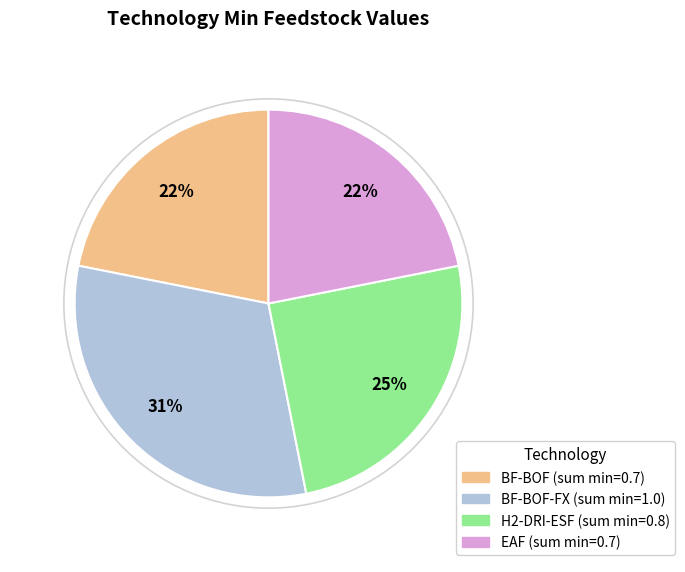

To the nearest percent, what is the difference between the largest and smallest slice percentages?

9%